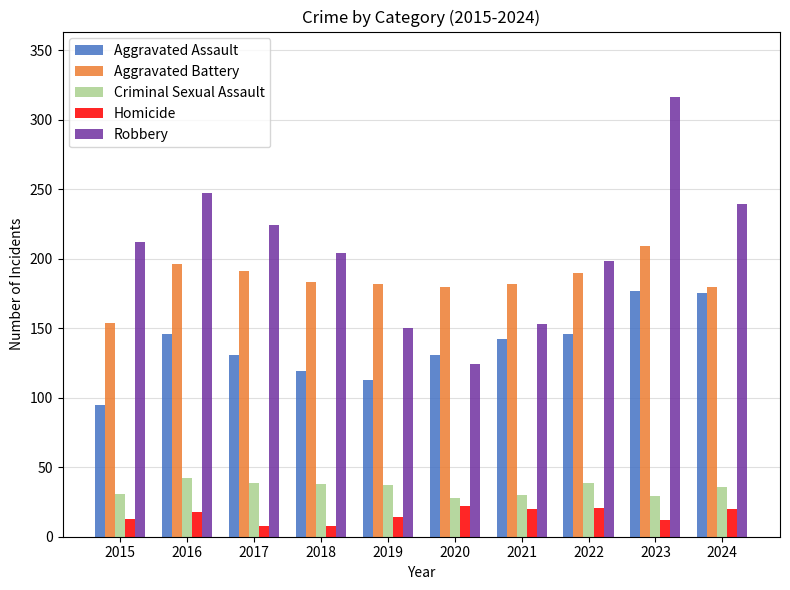

At how many categories does at least one series exceed 59?

10